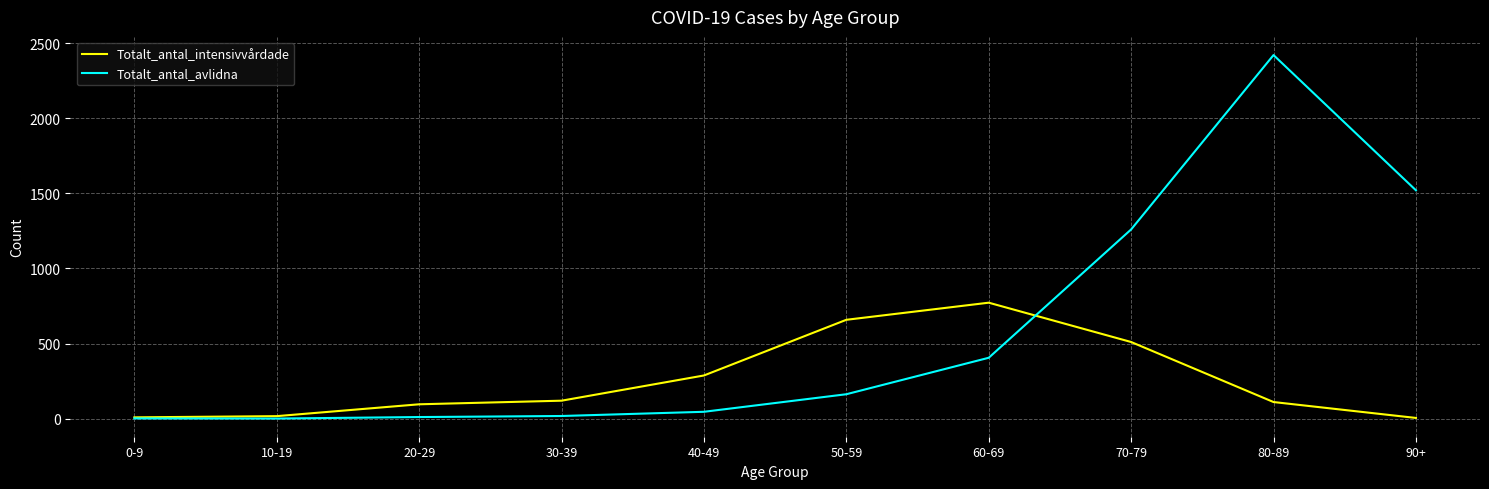

Rank the series by their average value, from lowest to highest.

Totalt_antal_intensivvårdade, Totalt_antal_avlidna